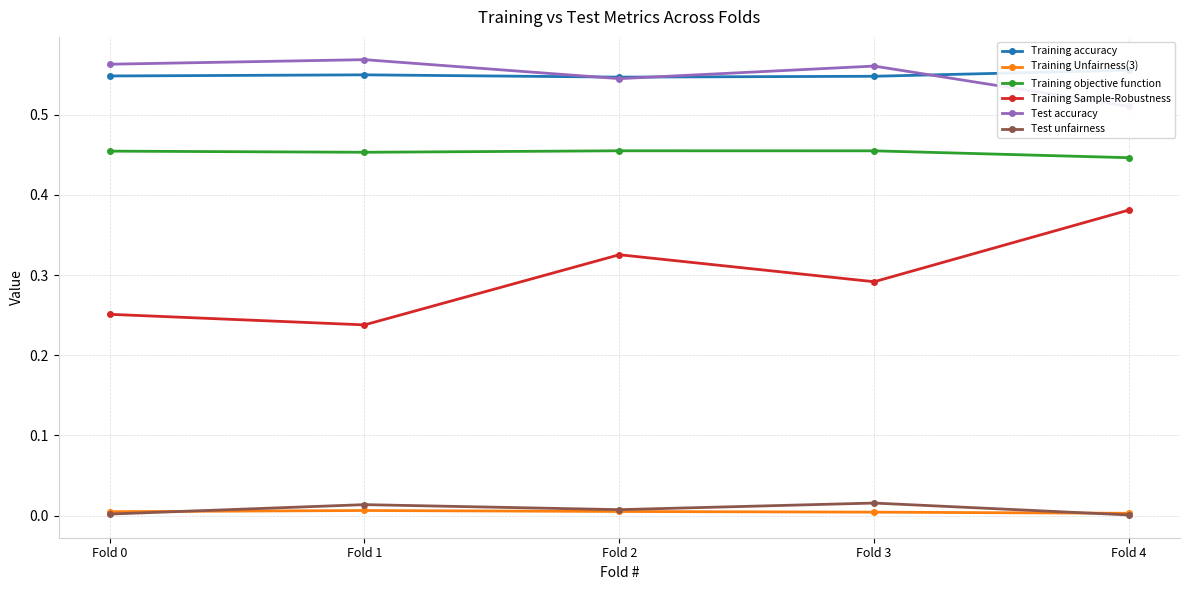

At which label is Training accuracy closest to 0?

Fold 2